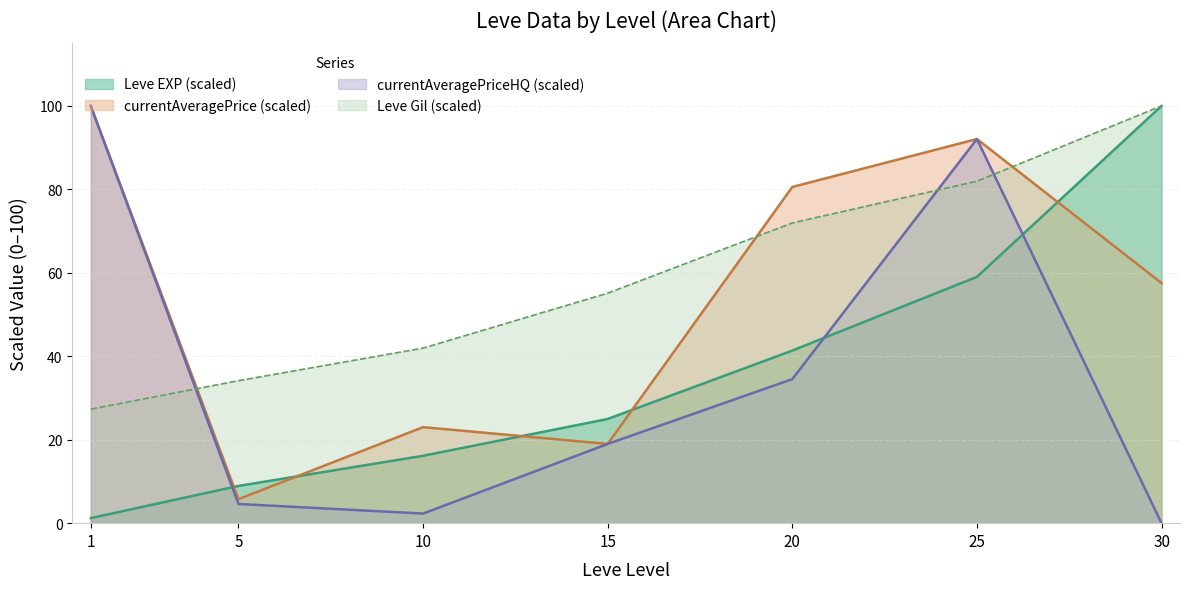

What is the maximum value for Leve EXP?

100.0